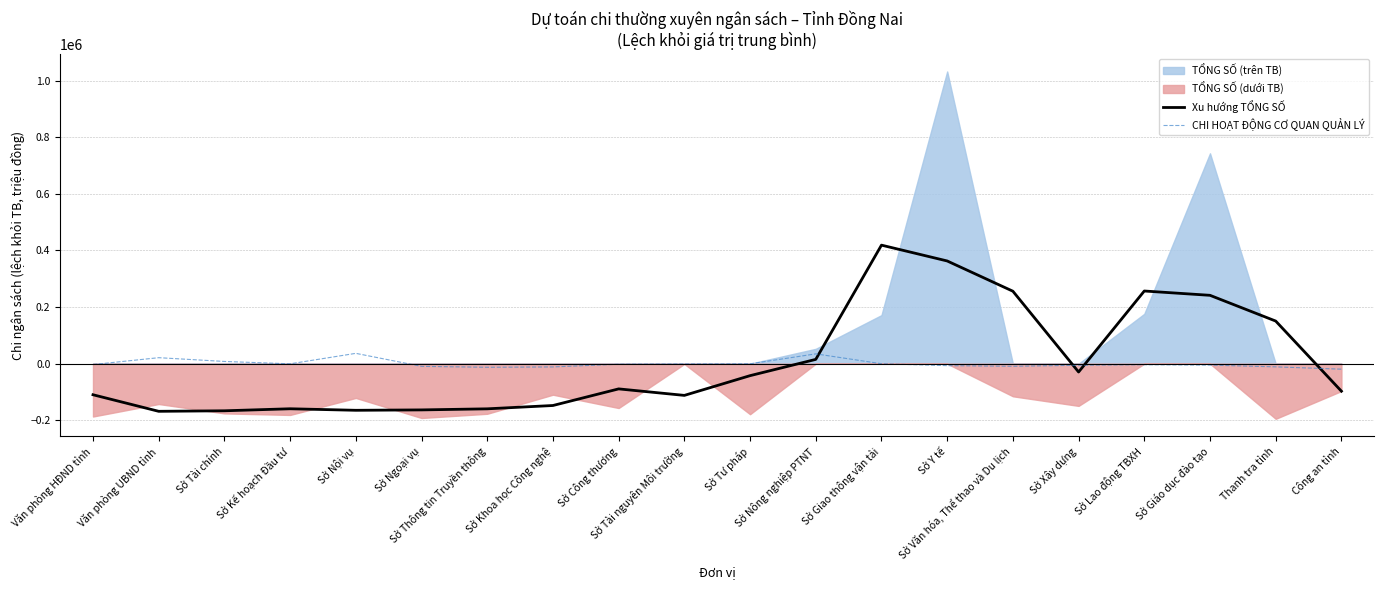

Reading left to right, transcribe all the data shown in this chart.

Xu hướng TỔNG SỐ: -109636.9	-168148.3	-166293.0	-159141.7	-164538.7	-163164.0	-159353.0	-147618.0	-88953.0	-111913.4	-42208.7	15258.0	418725.0	362846.6	256001.0	-29274.0	256738.0	241524.6	150594.0	-97070.9
CHI HOẠT ĐỘNG CƠ QUAN QUẢN LÝ: -3027.1	21261.9	7962.9	-412.1	36584.9	-9411.1	-12558.1	-11372.1	-1869.1	-942.1	-389.1	34701.9	-98.1	-6835.1	-9111.1	-5479.1	-3546.1	-5031.1	-11119.1	-19311.1